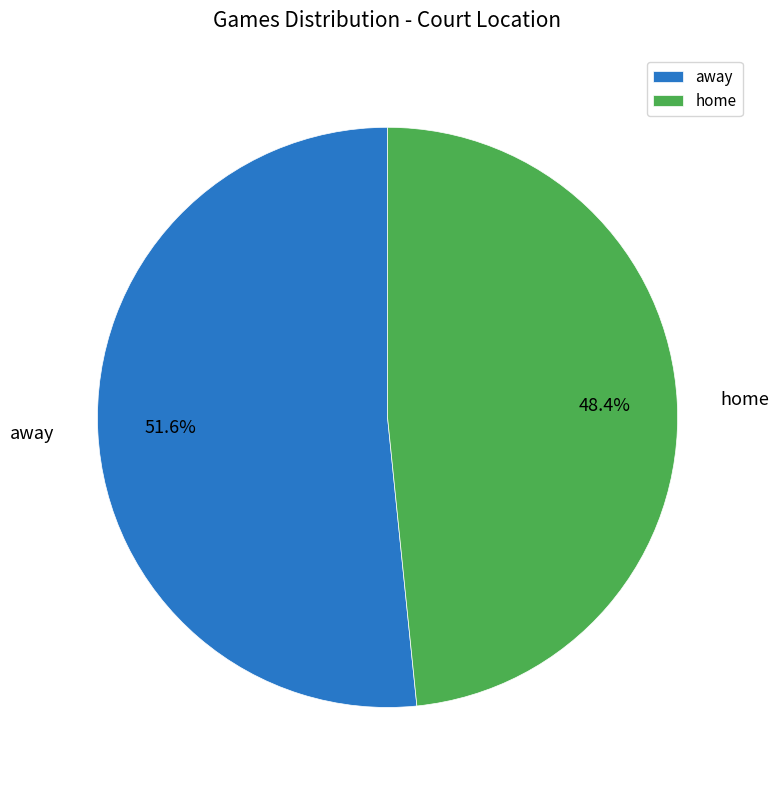

Is it true that home is 41% of the pie?

False